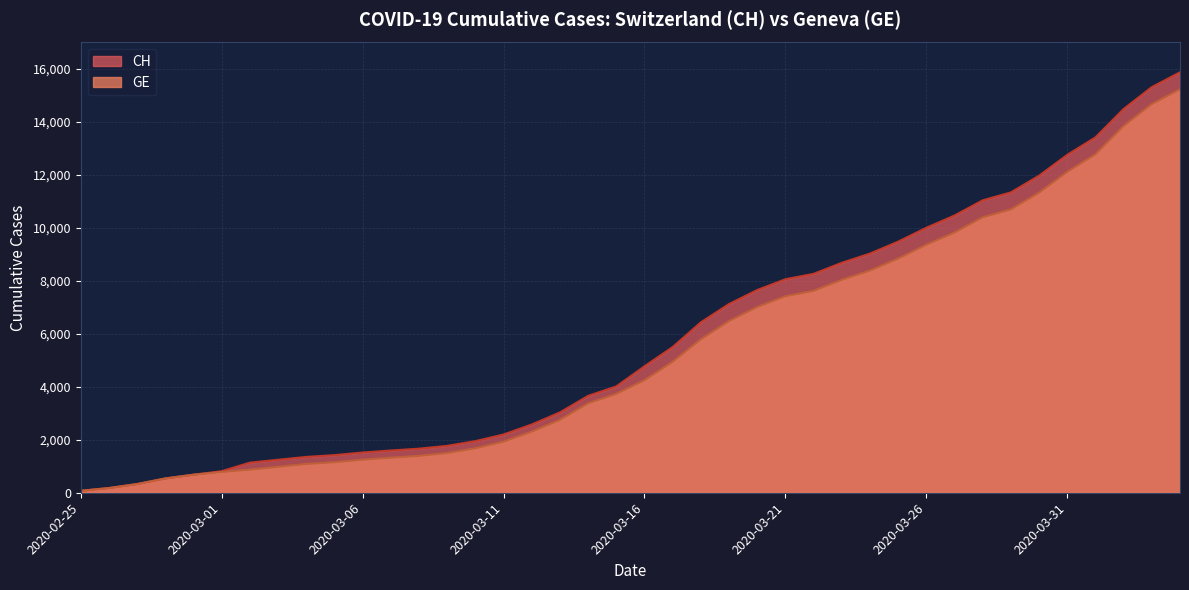

How many data points in CH are above 4775?

19